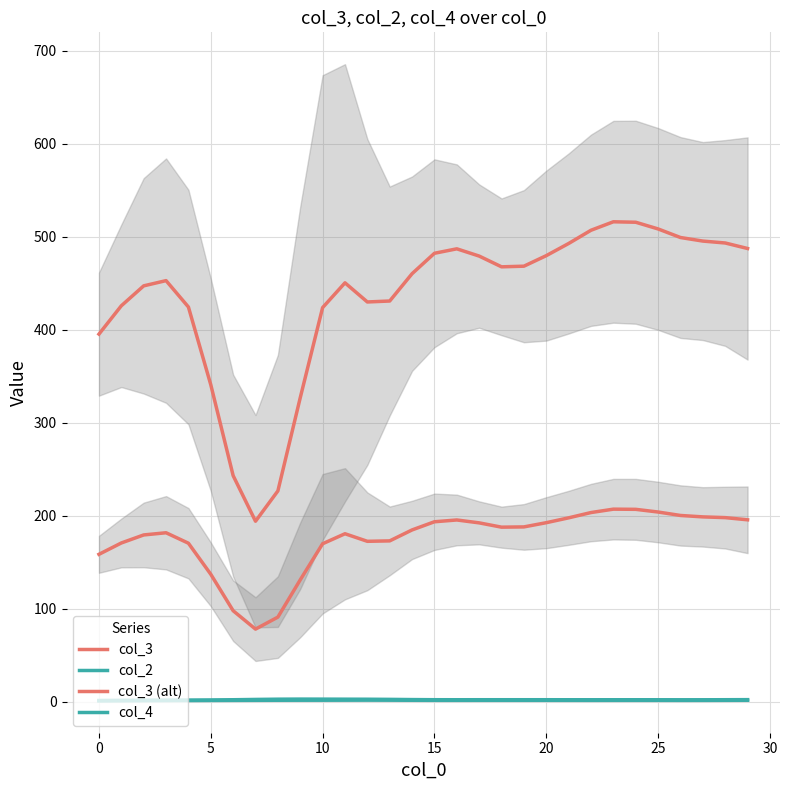

Is the value of col_4 at 27 greater than the value of col_3 at 30?

No